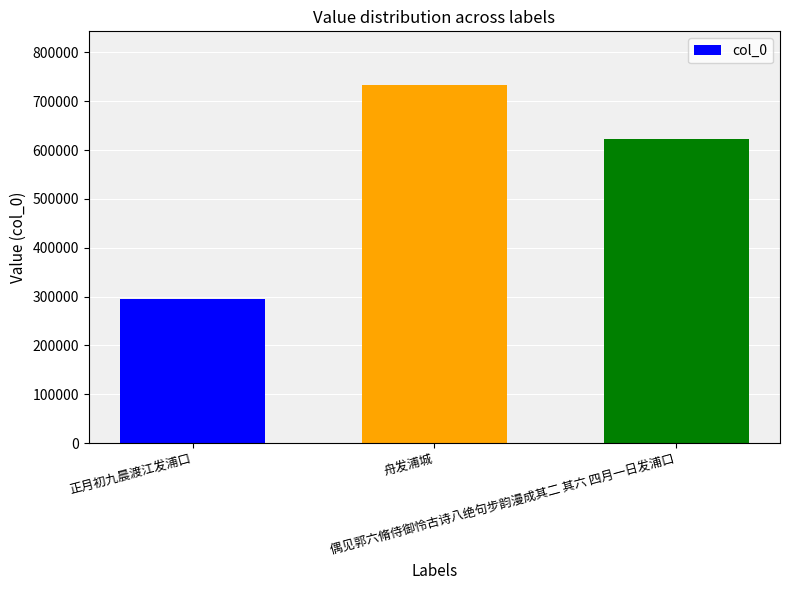

What is the label of the 1st bar from the right?

偶见郭六脩侍御怜古诗八绝句步韵漫成其二 其六 四月一日发浦口